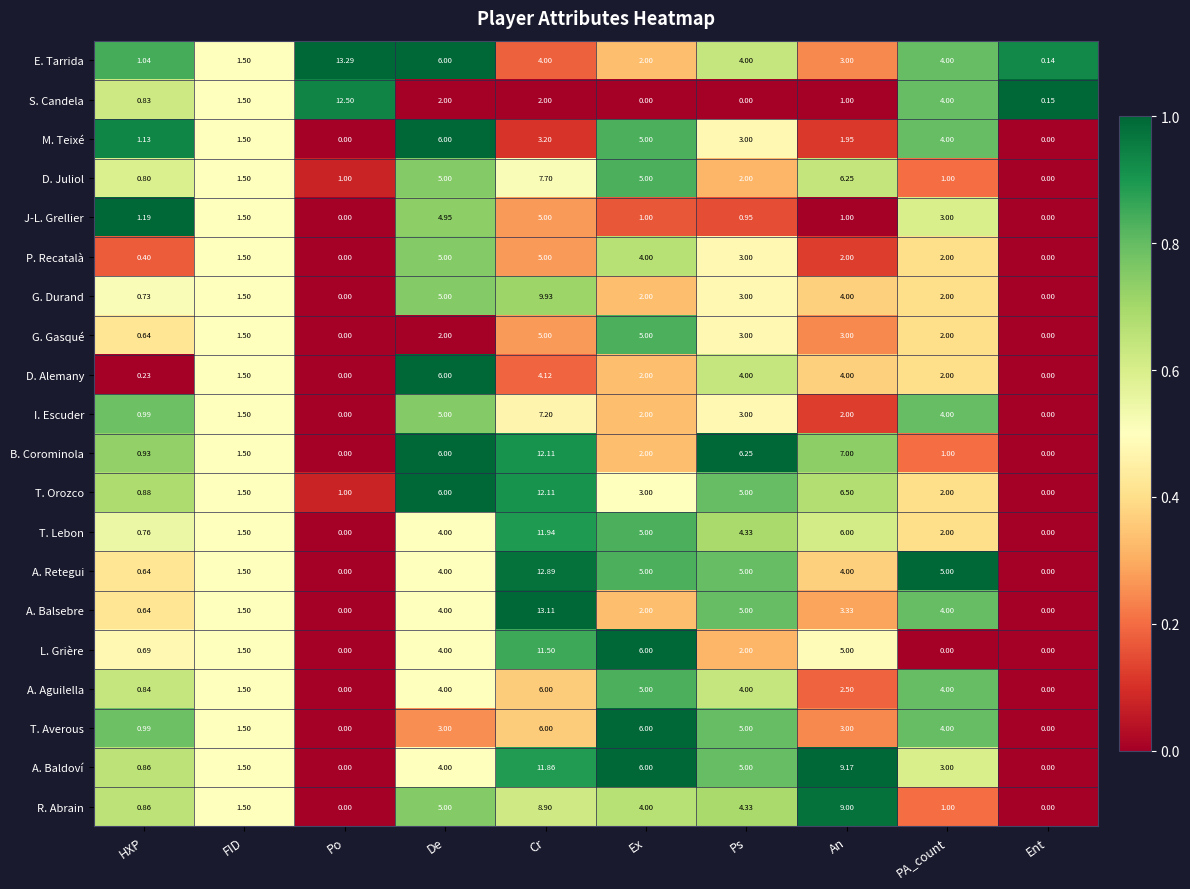

Where is R. Abrain nearest to the value 4?

Ex